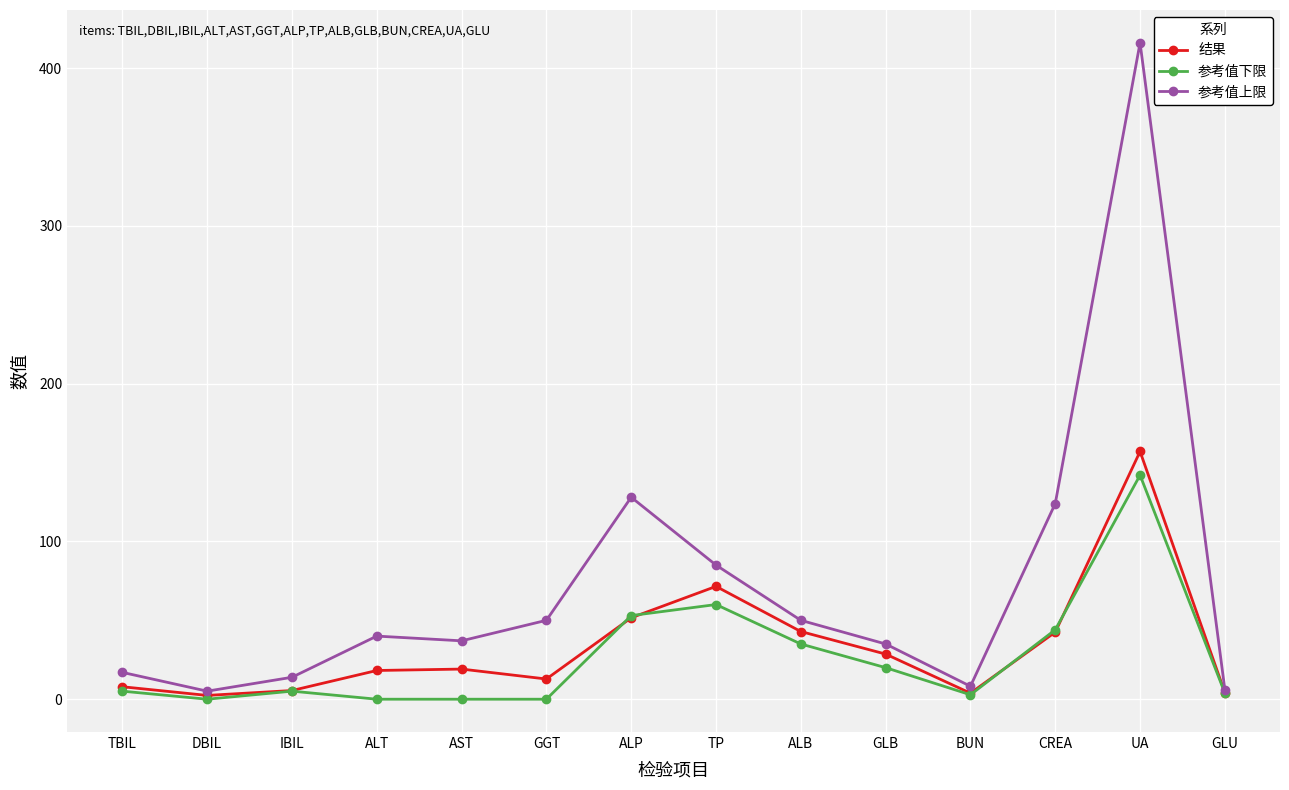

Count the number of data series in this chart.

3